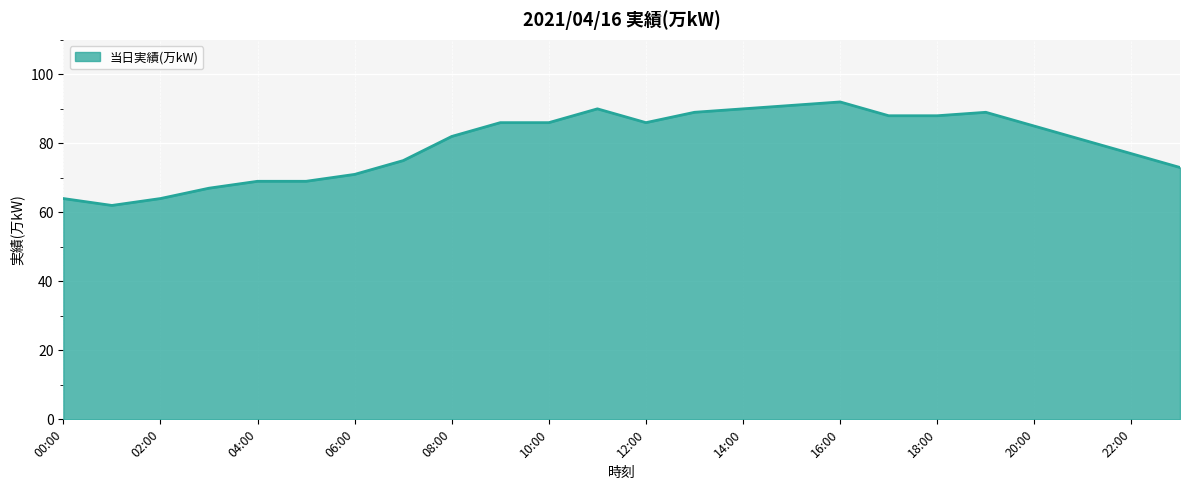

What is the smallest value displayed?

62